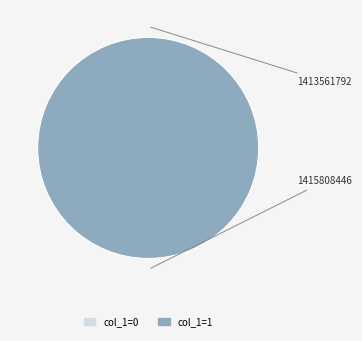

What is the majority slice?

1415808446